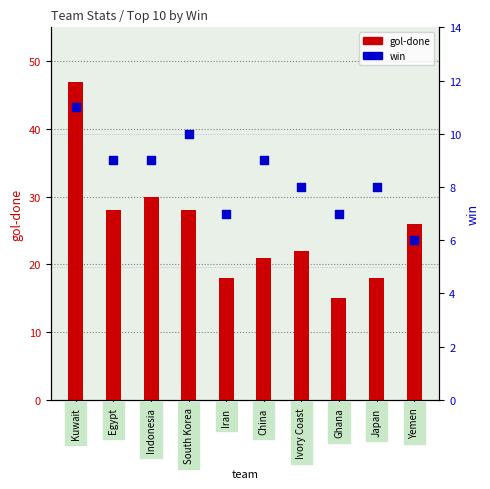

Which series has the largest total across all categories?

gol-done